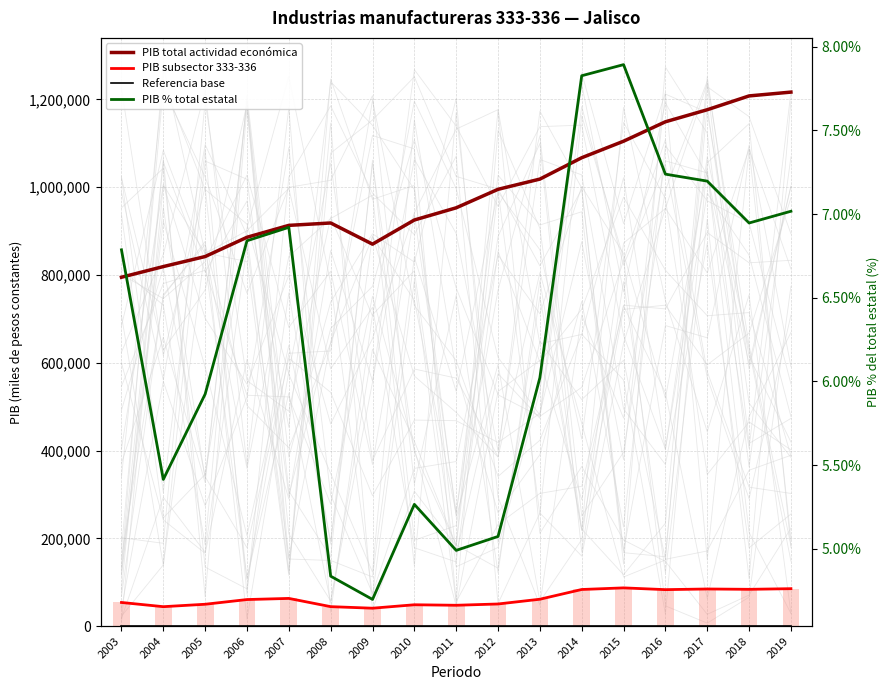

At how many categories does at least one series exceed 958221?

8